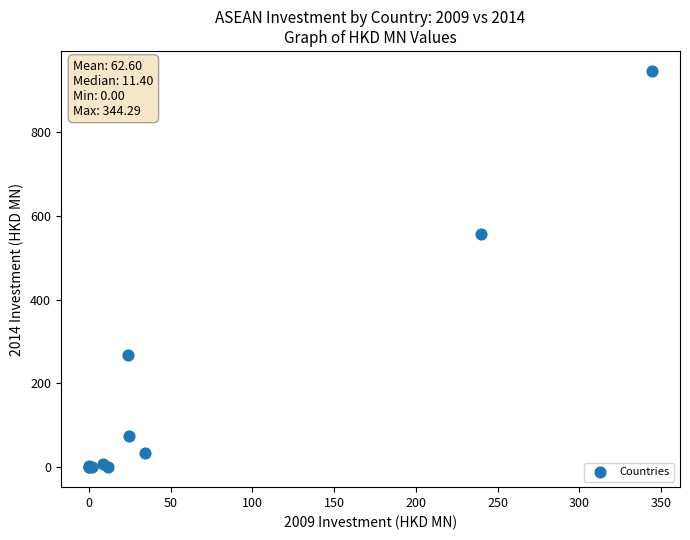

What Y value in the scatter plot is closest to 472?

555.7